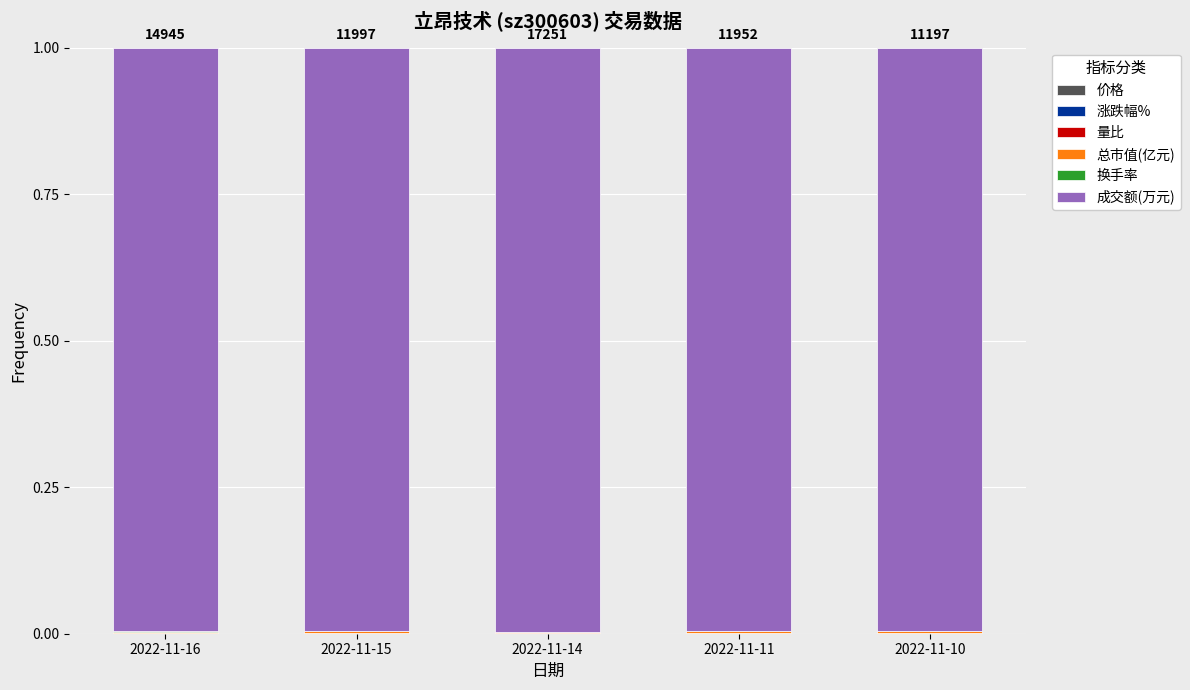

True or false: 量比 has a value of 0.0 at 2022-11-15.

False